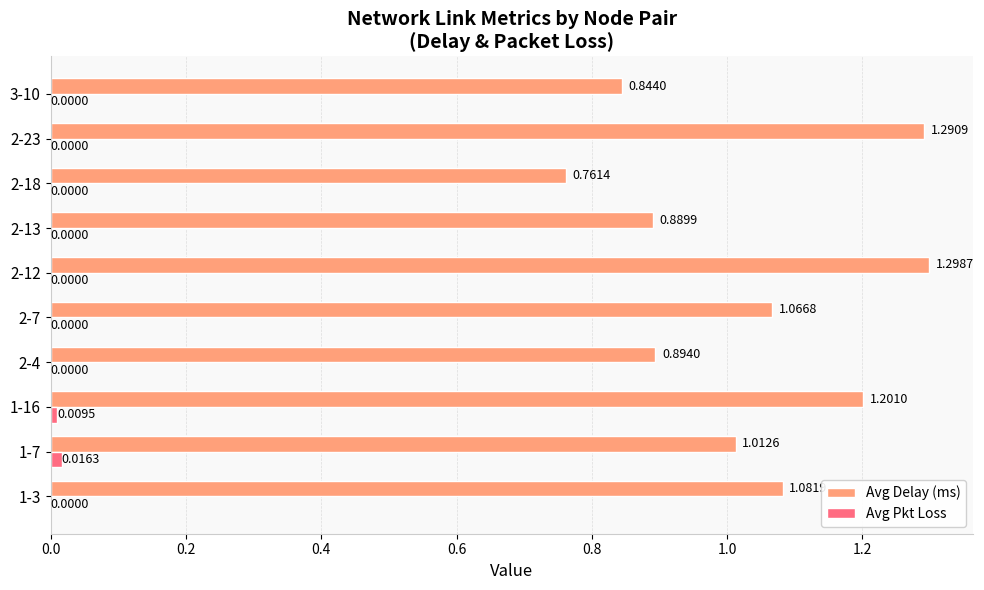

Between 2-7 and 2-12, which series saw the biggest shift?

Avg Delay (ms)